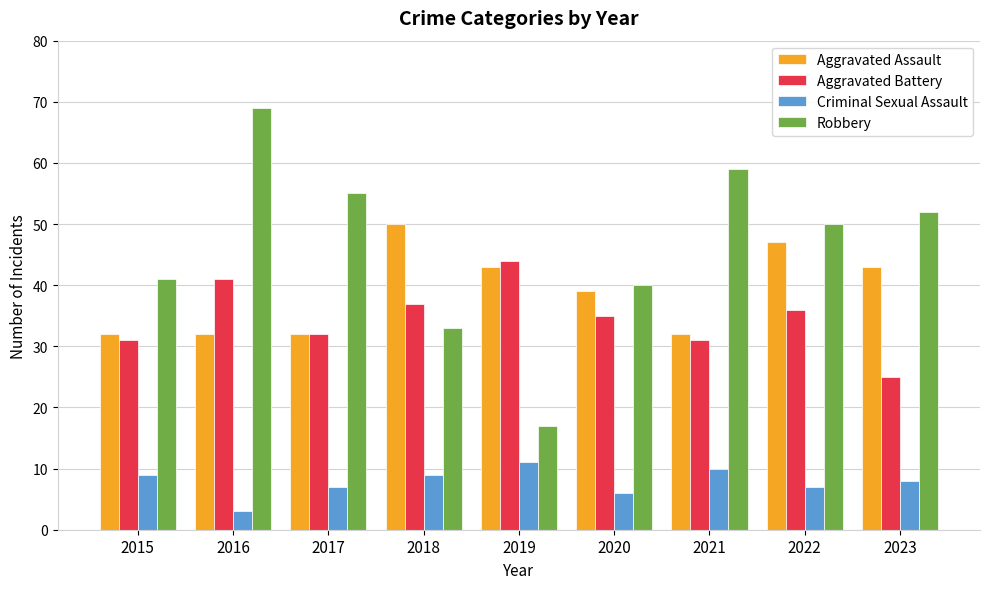

Count the Aggravated Assault values in the range 32 to 43.

7